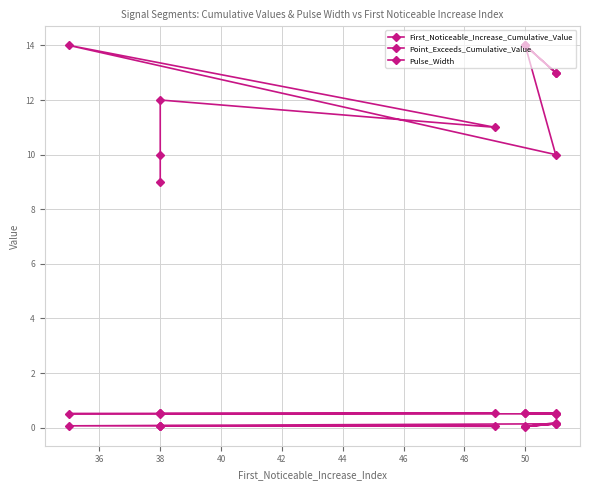

How many Point_Exceeds_Cumulative_Value values are between 0 and 1?

10